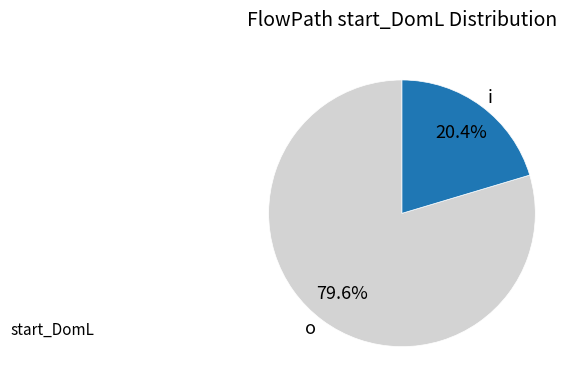

What is the total percentage of i and o?

100.0%